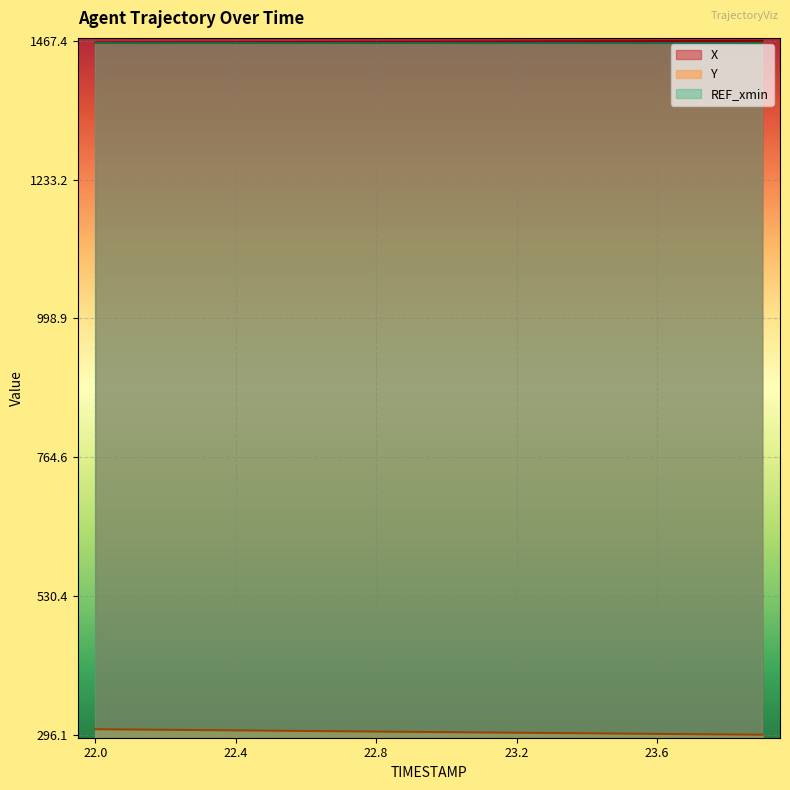

True or false: X and Y cross at least once.

False